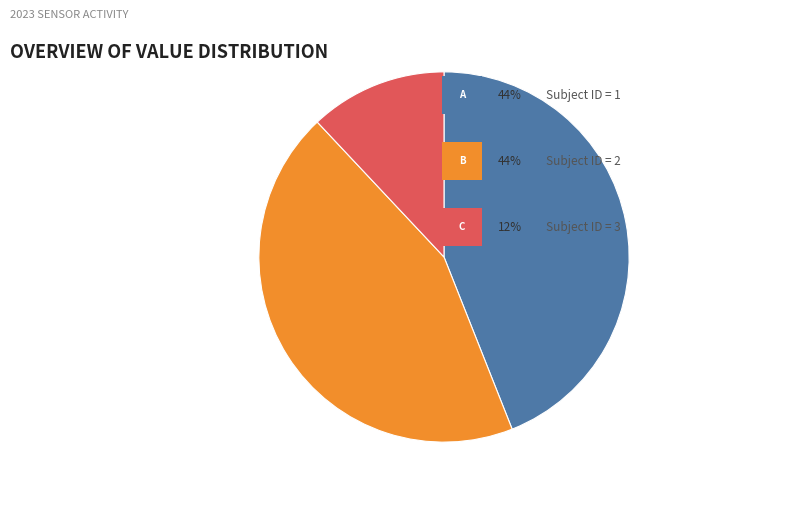

Does any single category account for the majority?

No